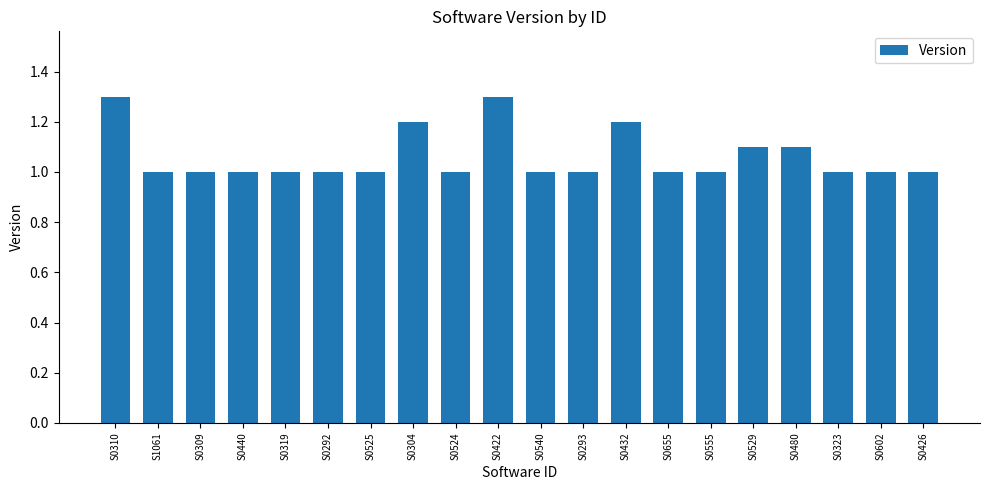

True or false: the data shows 1.0 at S0525.

True